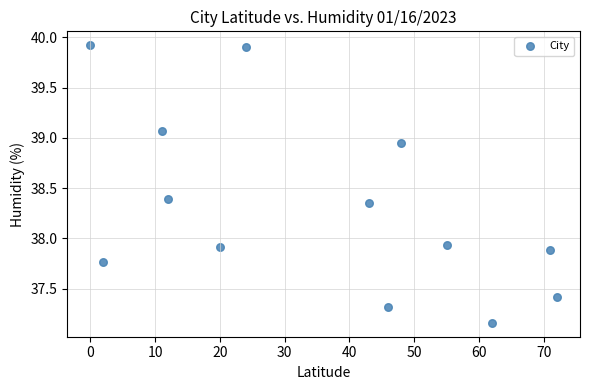

What is the range of Y values (max minus min)?

2.8